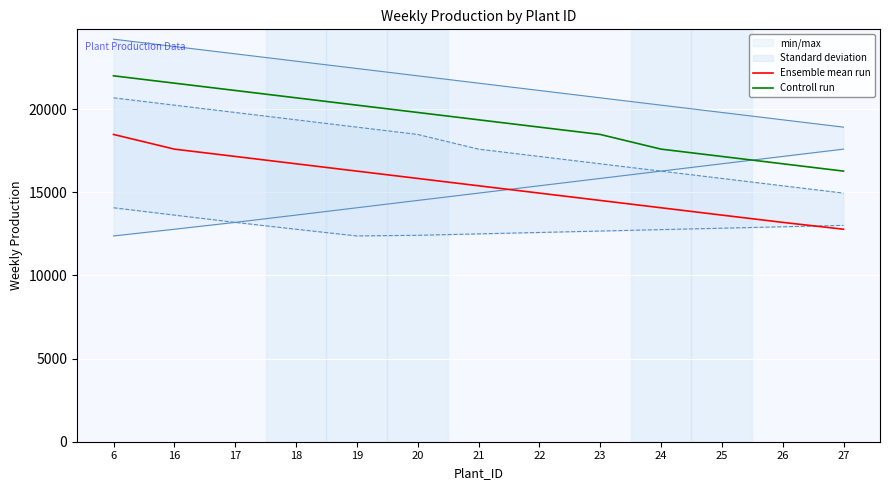

Which series changed the most between 6 and 18?

Ensemble mean run